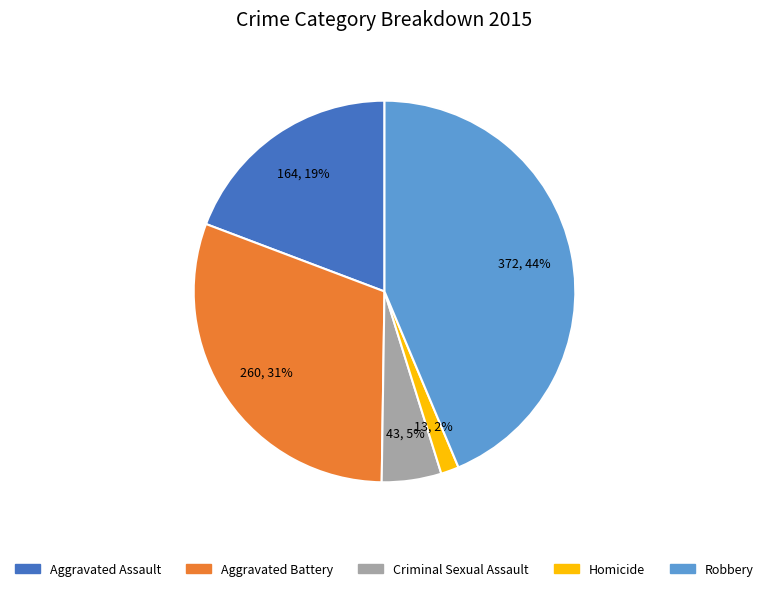

Which has a higher value, Criminal Sexual Assault or Homicide?

Criminal Sexual Assault